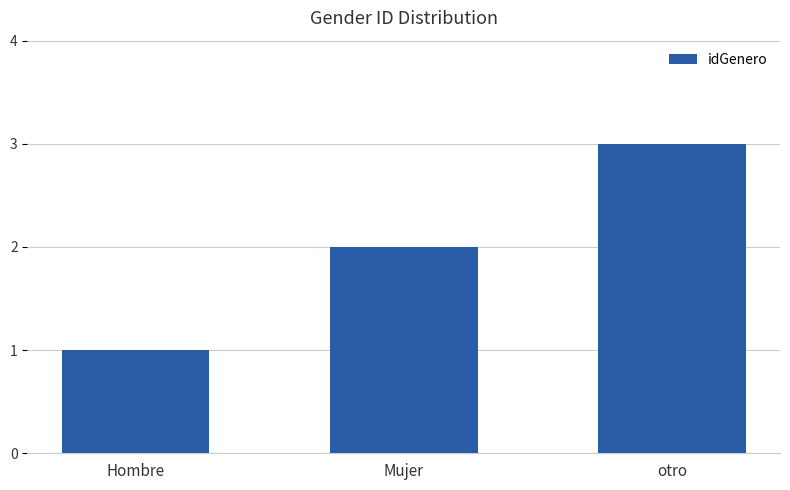

What value does the data have at Mujer?

2